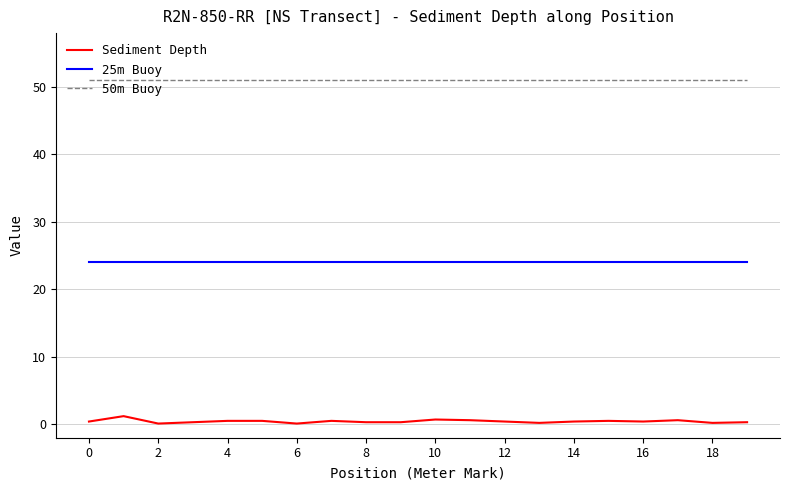

True or false: 50m Buoy and Sediment Depth intersect in this chart.

False